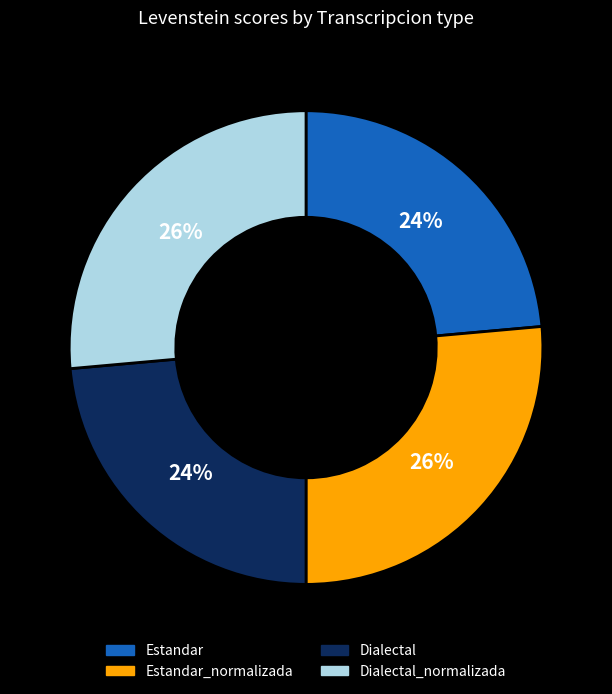

Which has a higher value, Estandar or Estandar_normalizada?

Estandar_normalizada